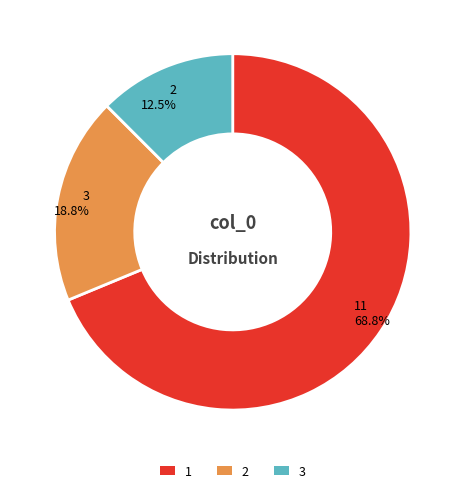

Which slice is the largest?

1